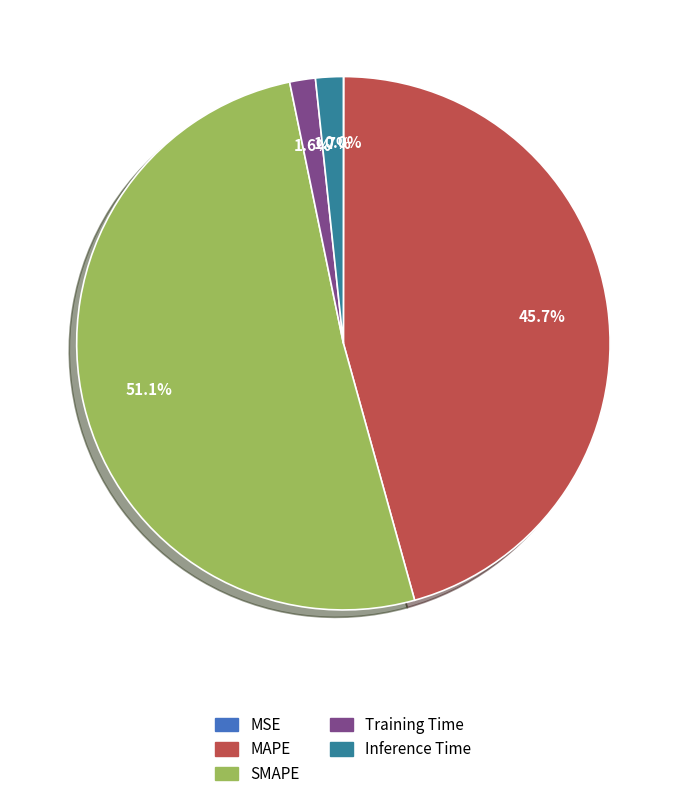

How much of the chart is everything except Inference Time?

98.3%